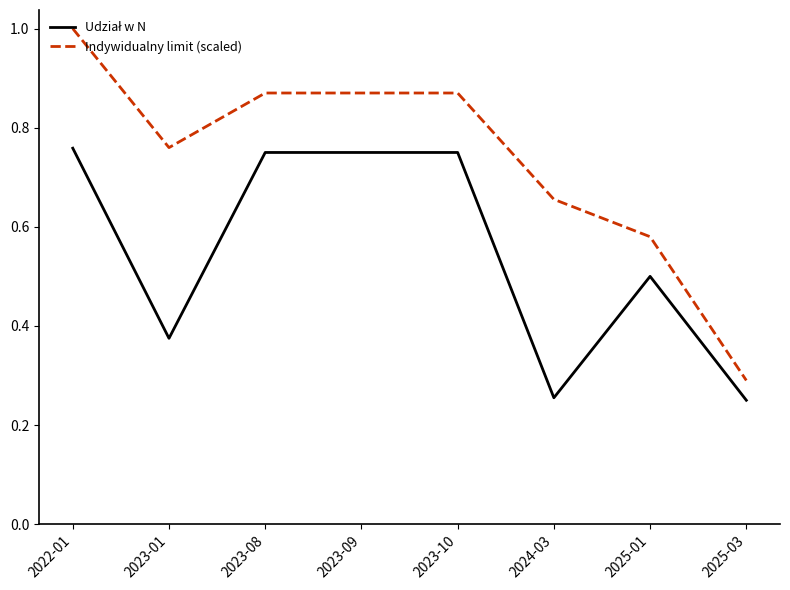

Is it true that Indywidualny limit (scaled) equals 0.7 at 2022-01?

False